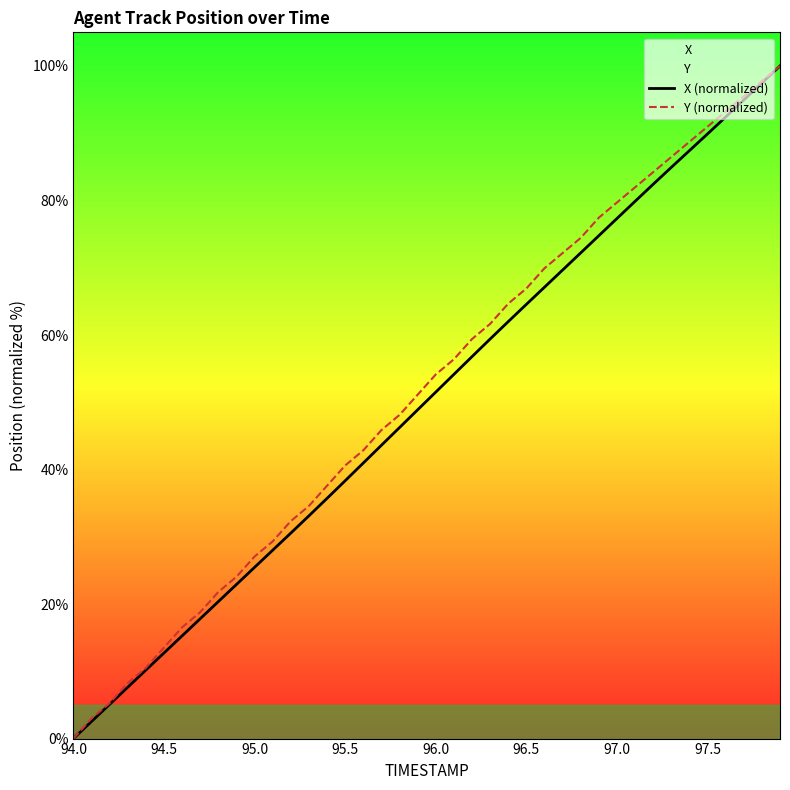

Is it true that X (normalized) equals 18.6 at 94.5?

False